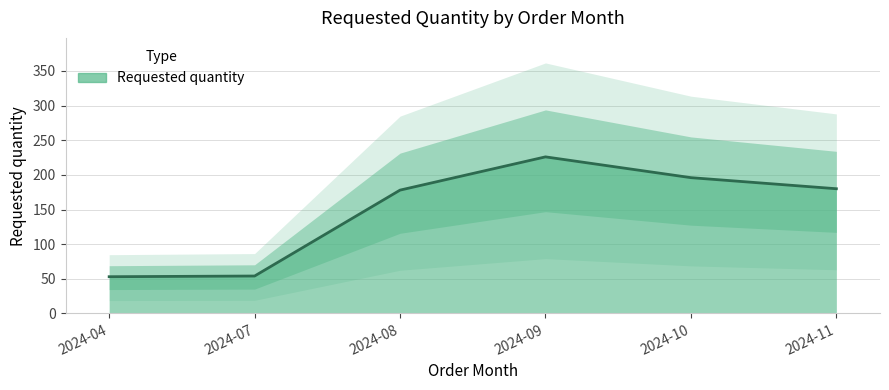

The value at 2024-07 is 54. True or false?

True